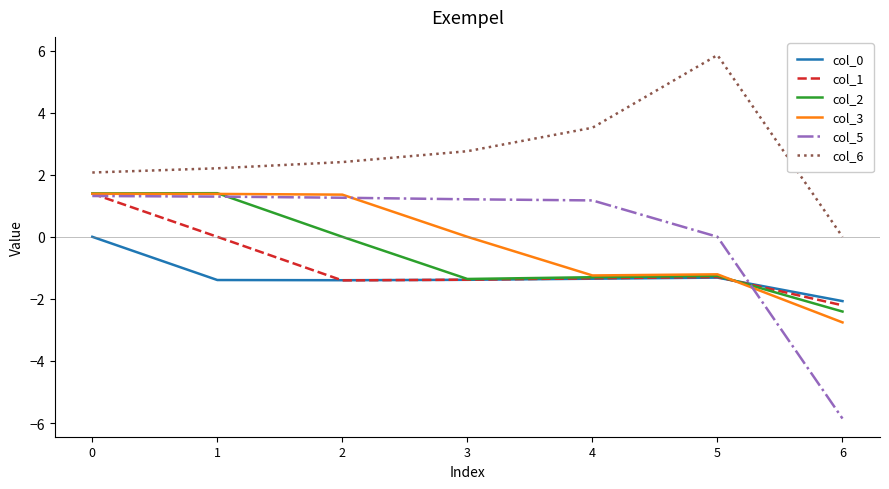

Which series changed the most between 0 and 2?

col_1